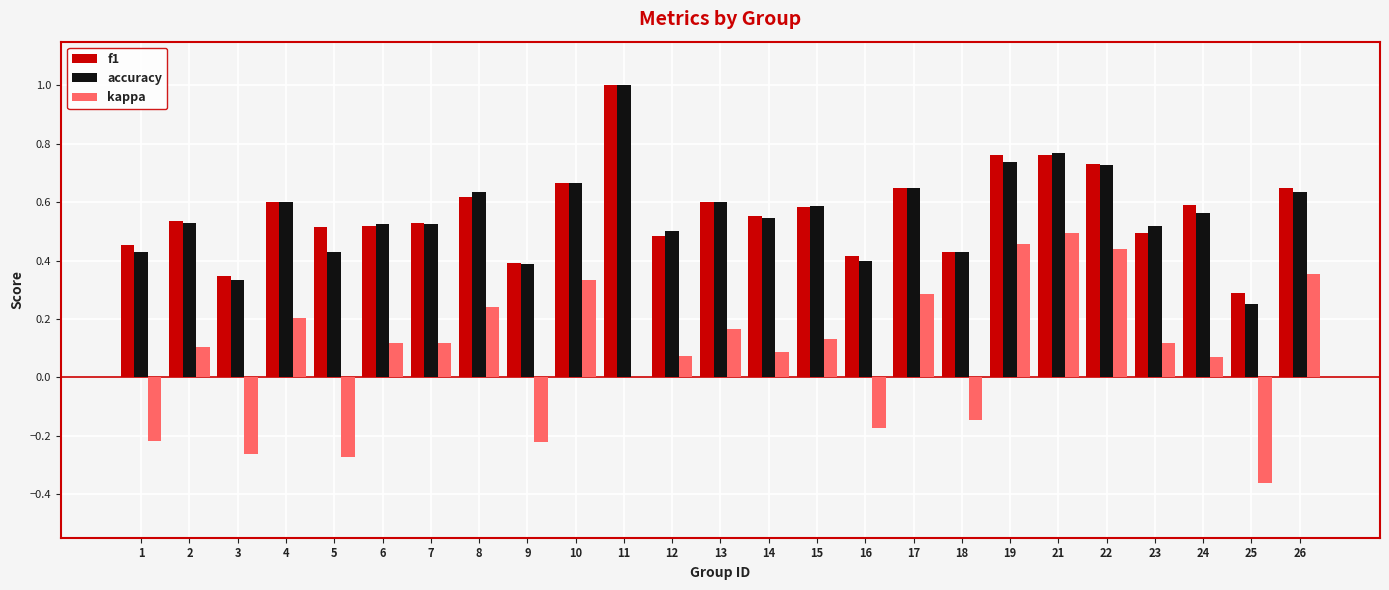

Which series changed the most between 12 and 21?

kappa